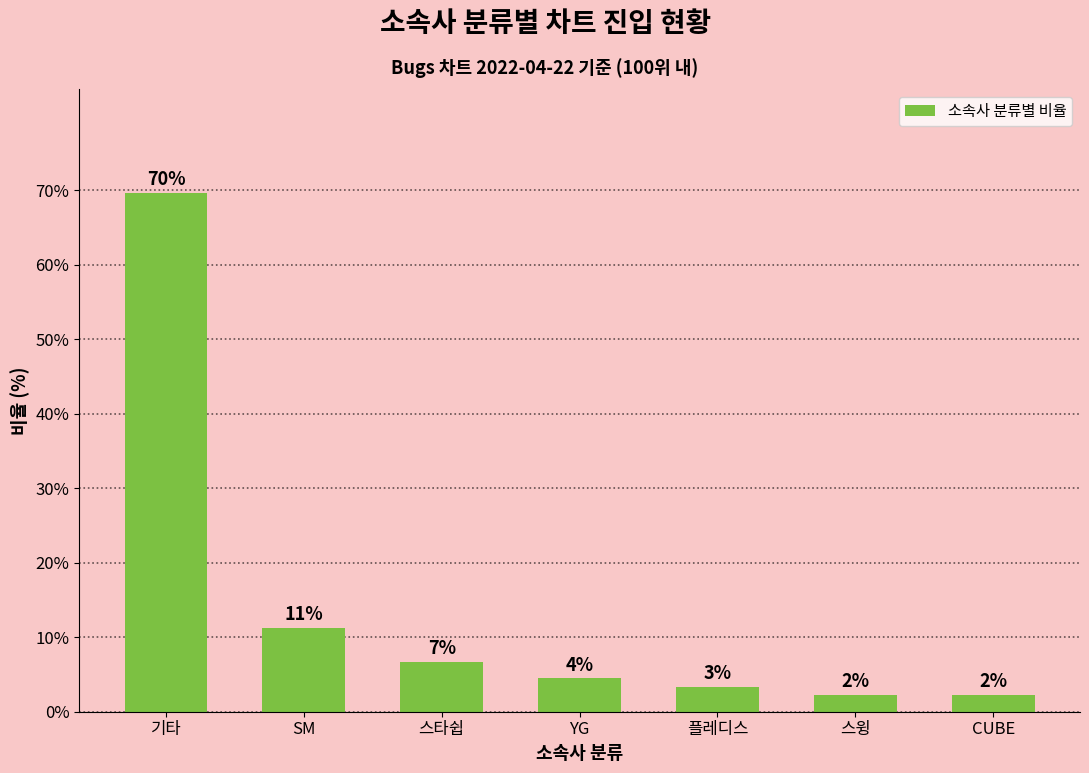

Are the bars horizontal?

No